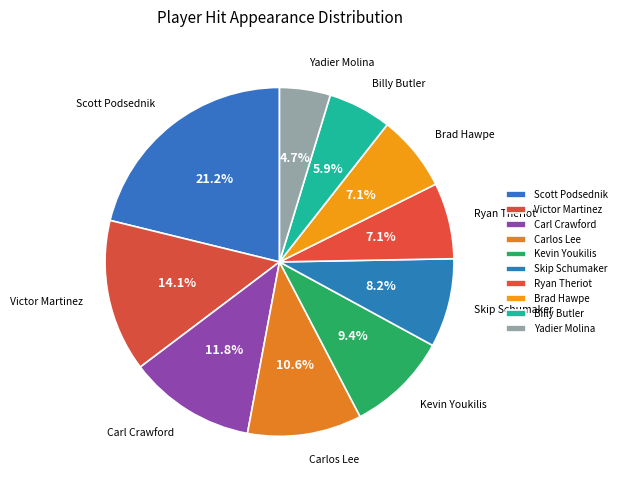

To the nearest percent, what is the combined percentage of Ryan Theriot and Carlos Lee?

18%